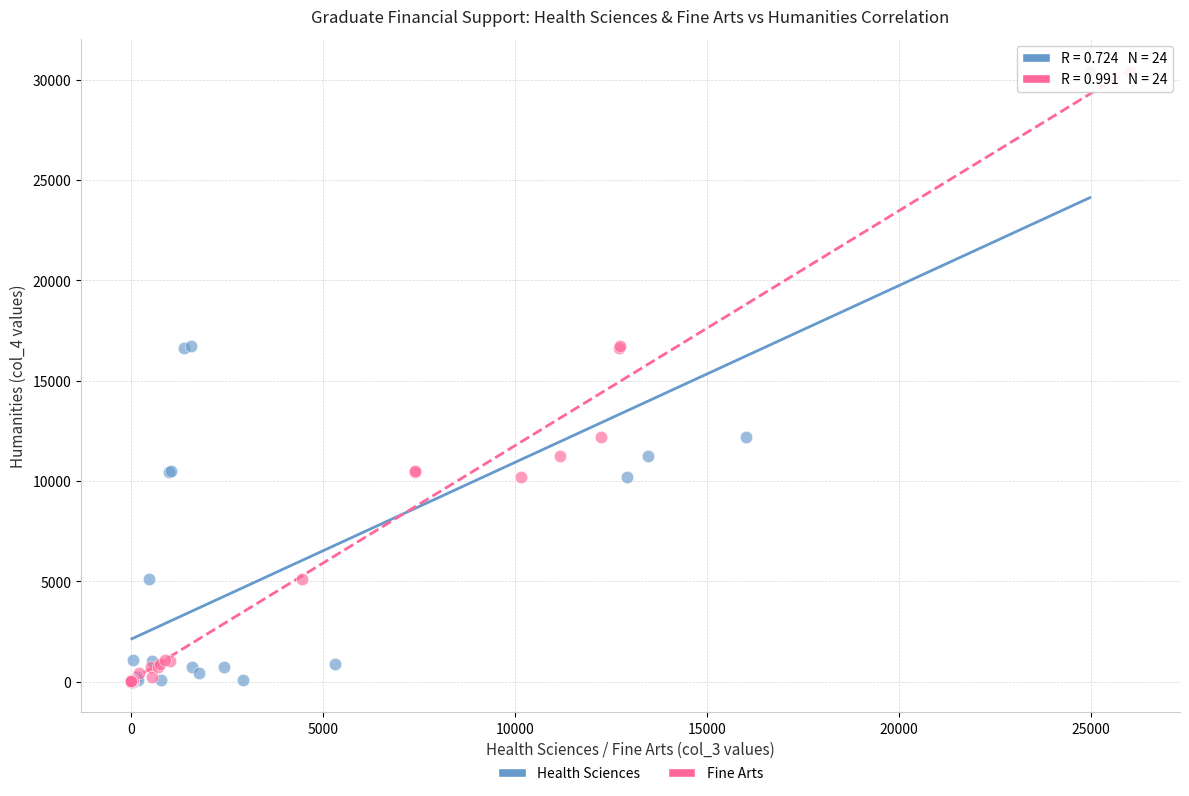

What are all the series names shown in the legend?

Health Sciences, Fine Arts